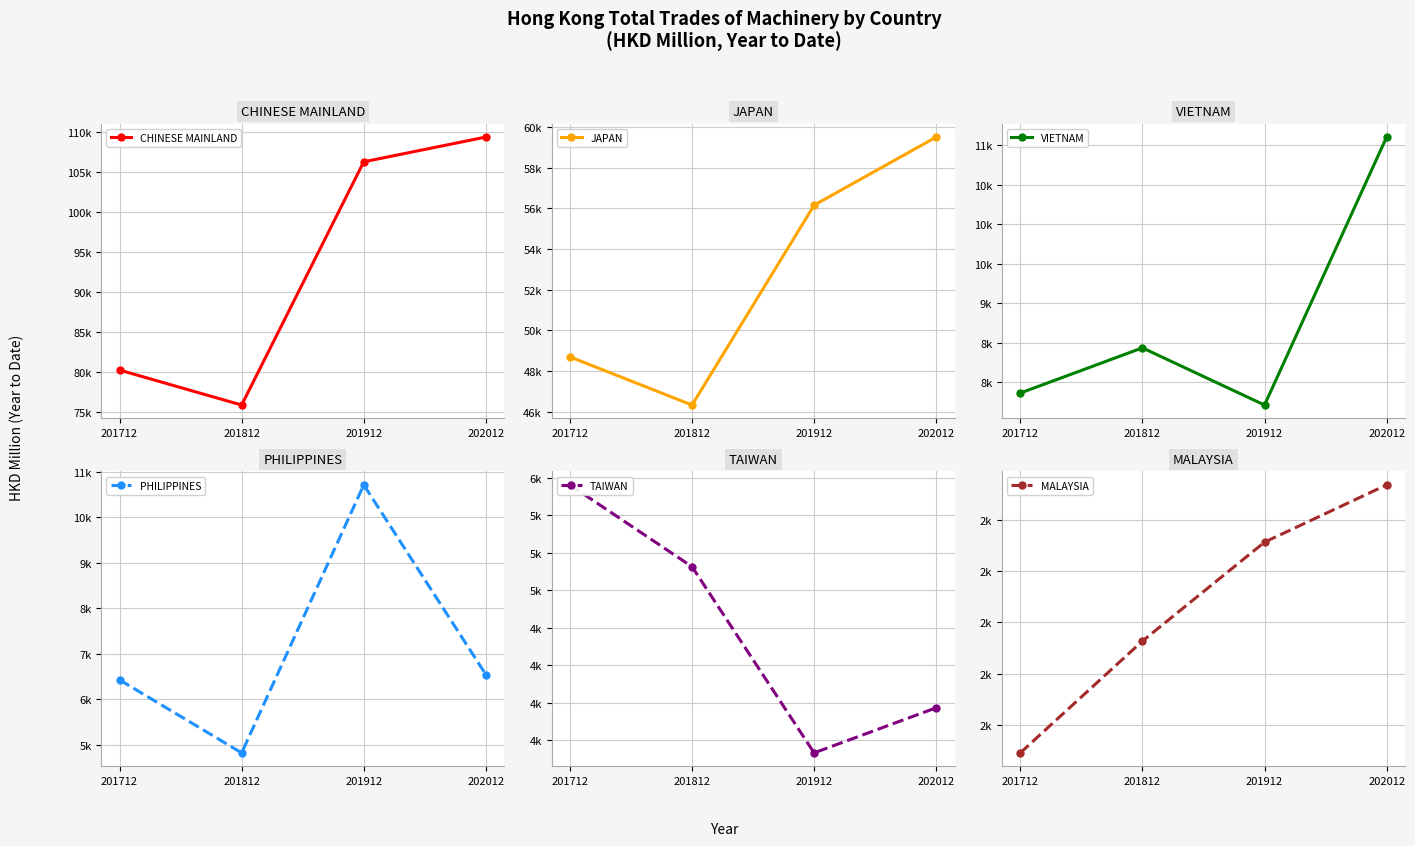

Is this an area chart (filled region under the line)?

No